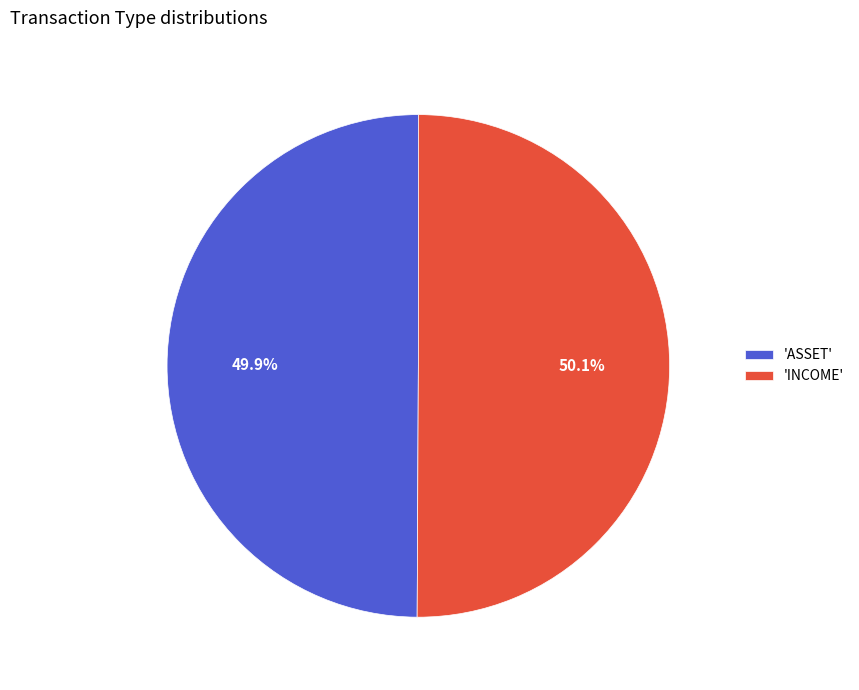

Approximately how many times larger is the value at 'ASSET' compared to 'INCOME'?

1.0